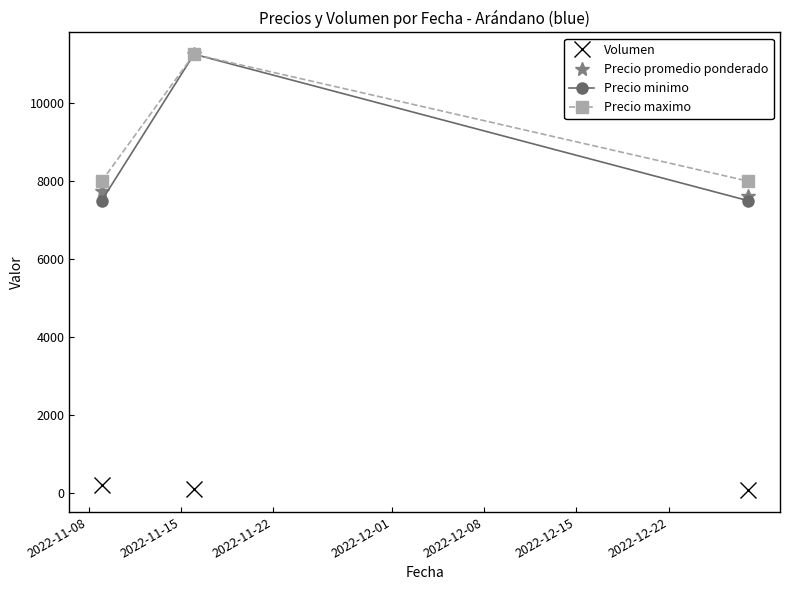

What is the value of the Volumen point at the 3rd from the left?

80